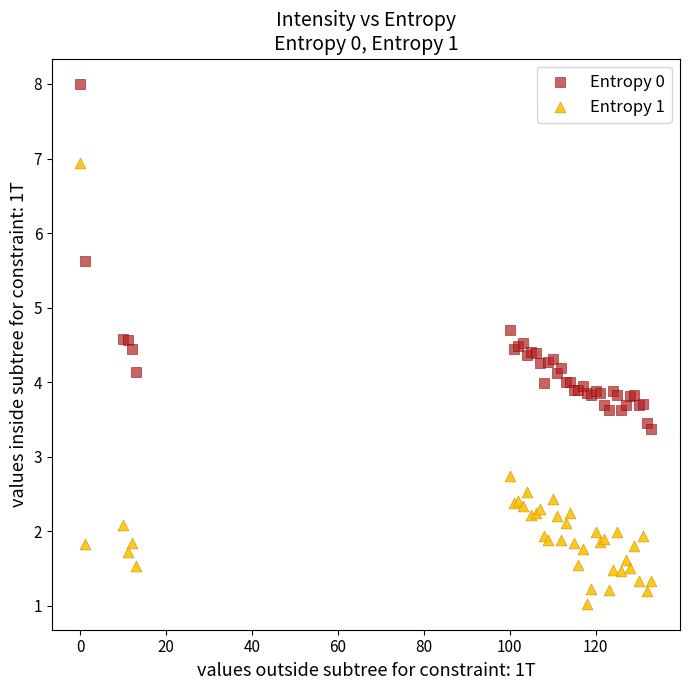

Which series contains the lowest Y value?

Entropy 1